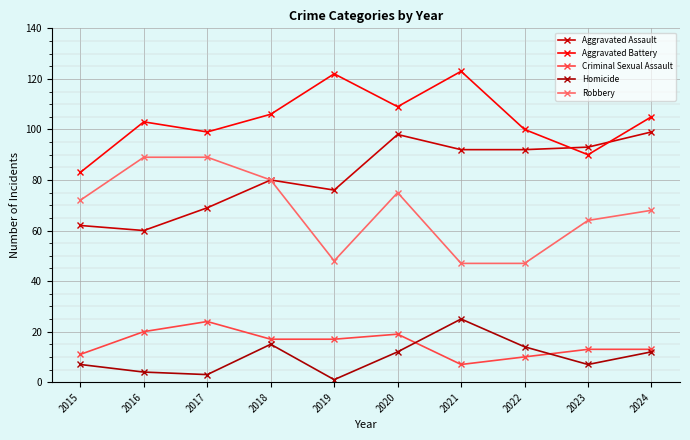

Reading right to left, extract all data points from this chart.

Aggravated Assault: 2024=99	2023=93	2022=92	2021=92	2020=98	2019=76	2018=80	2017=69	2016=60	2015=62
Aggravated Battery: 2024=105	2023=90	2022=100	2021=123	2020=109	2019=122	2018=106	2017=99	2016=103	2015=83
Criminal Sexual Assault: 2024=13	2023=13	2022=10	2021=7	2020=19	2019=17	2018=17	2017=24	2016=20	2015=11
Homicide: 2024=12	2023=7	2022=14	2021=25	2020=12	2019=1	2018=15	2017=3	2016=4	2015=7
Robbery: 2024=68	2023=64	2022=47	2021=47	2020=75	2019=48	2018=80	2017=89	2016=89	2015=72